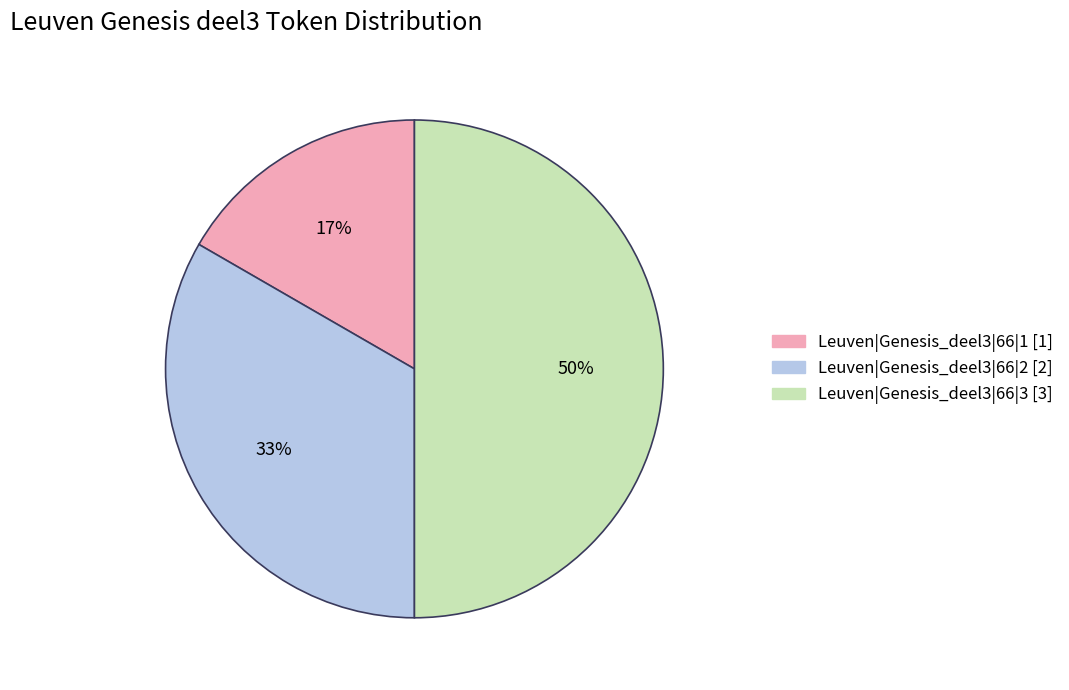

What percentage is the Leuven|Genesis_deel3|66|2 slice, to the nearest percent?

33%